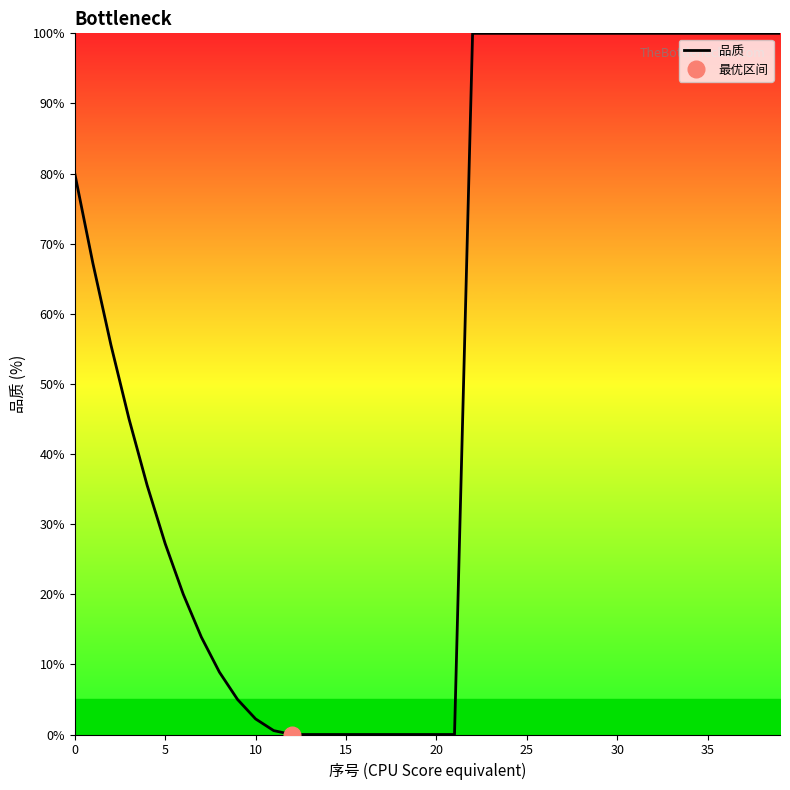

Count the number of categories in the chart.

40